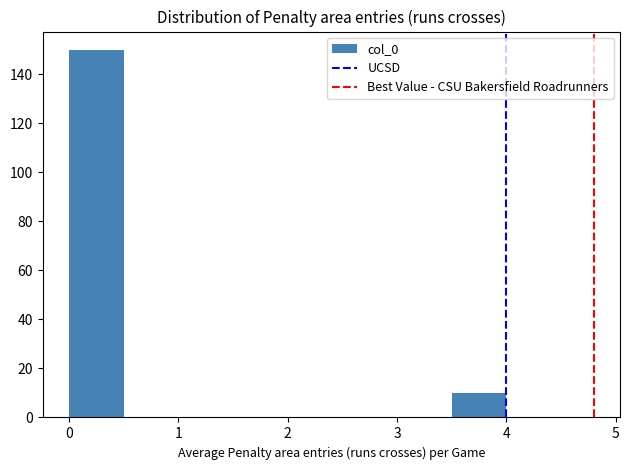

What is the height of the bar covering 0.0 to 0.5 on the x-axis? The values are not printed on the chart, so give them approximately, as read against the axis.

150